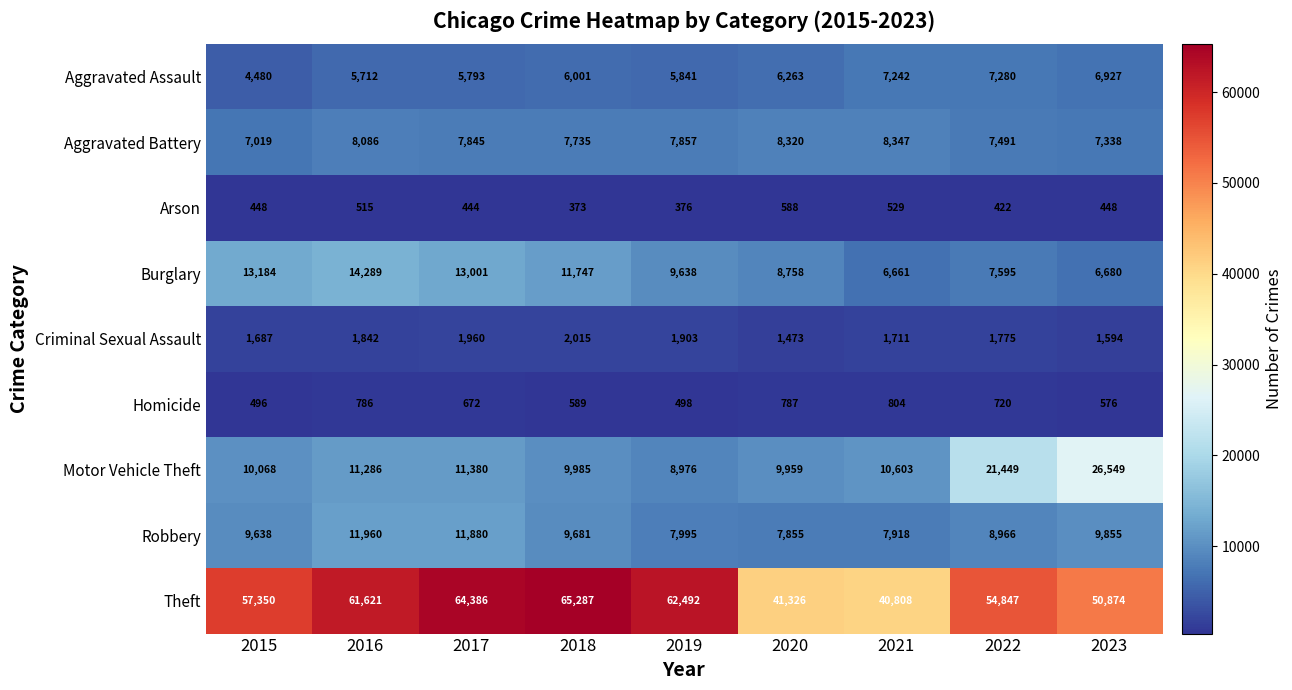

At 2023, list the series in order from largest to smallest.

Theft, Motor Vehicle Theft, Robbery, Aggravated Battery, Aggravated Assault, Burglary, Criminal Sexual Assault, Homicide, Arson